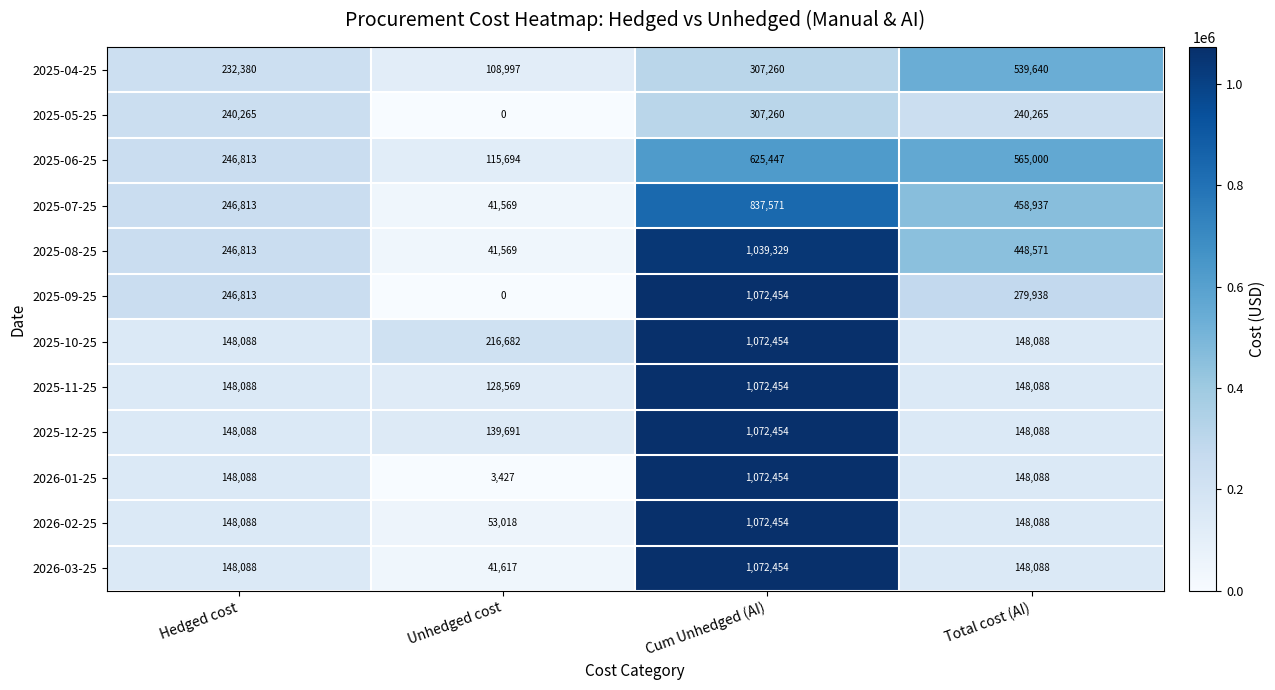

Which series has the largest total across all categories?

2025-08-25